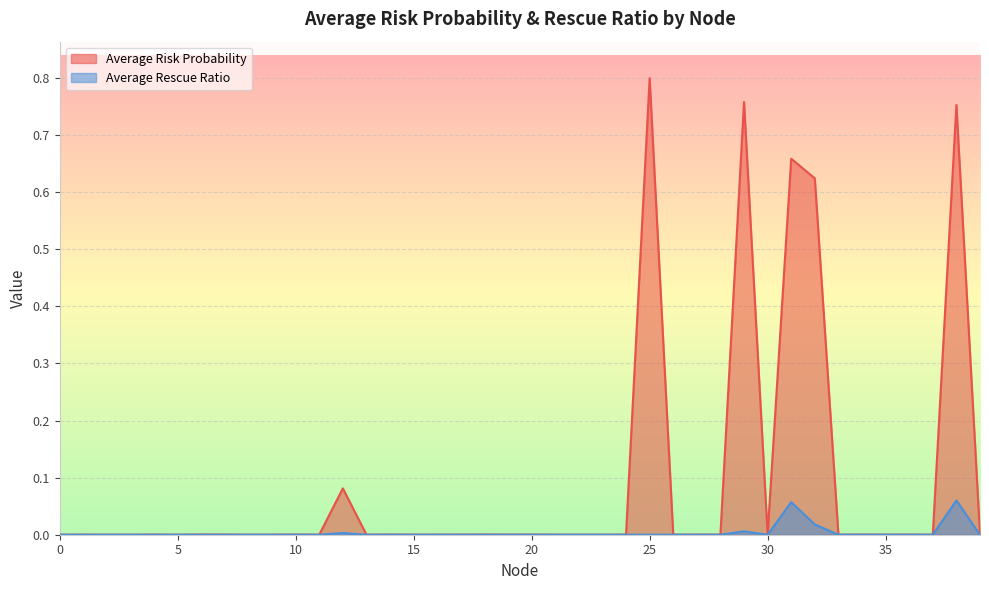

What is the maximum value shown in the chart?

0.8